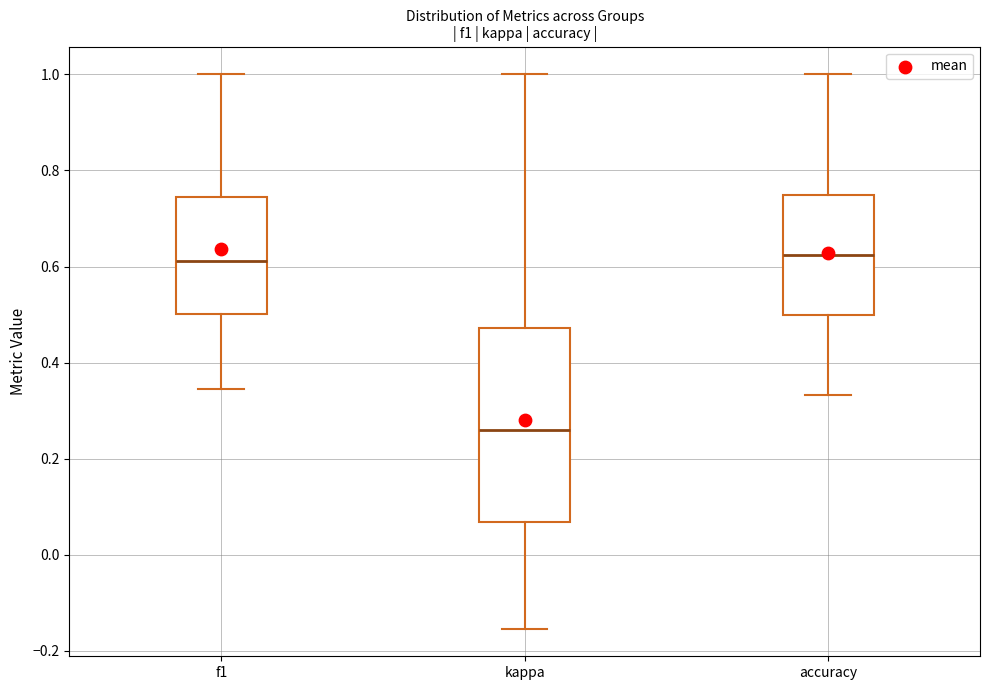

Which box is the tallest, from its lower edge to its upper edge?

kappa